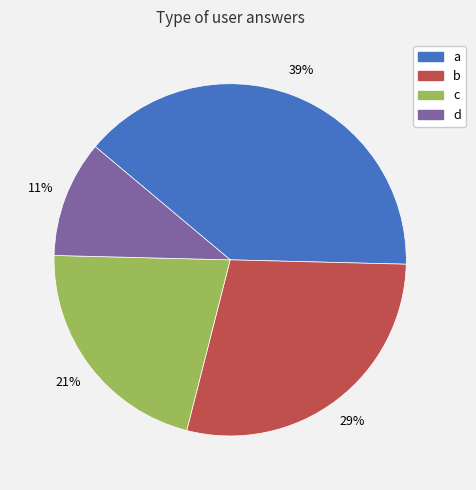

Do a and c together represent more than half of the pie?

Yes